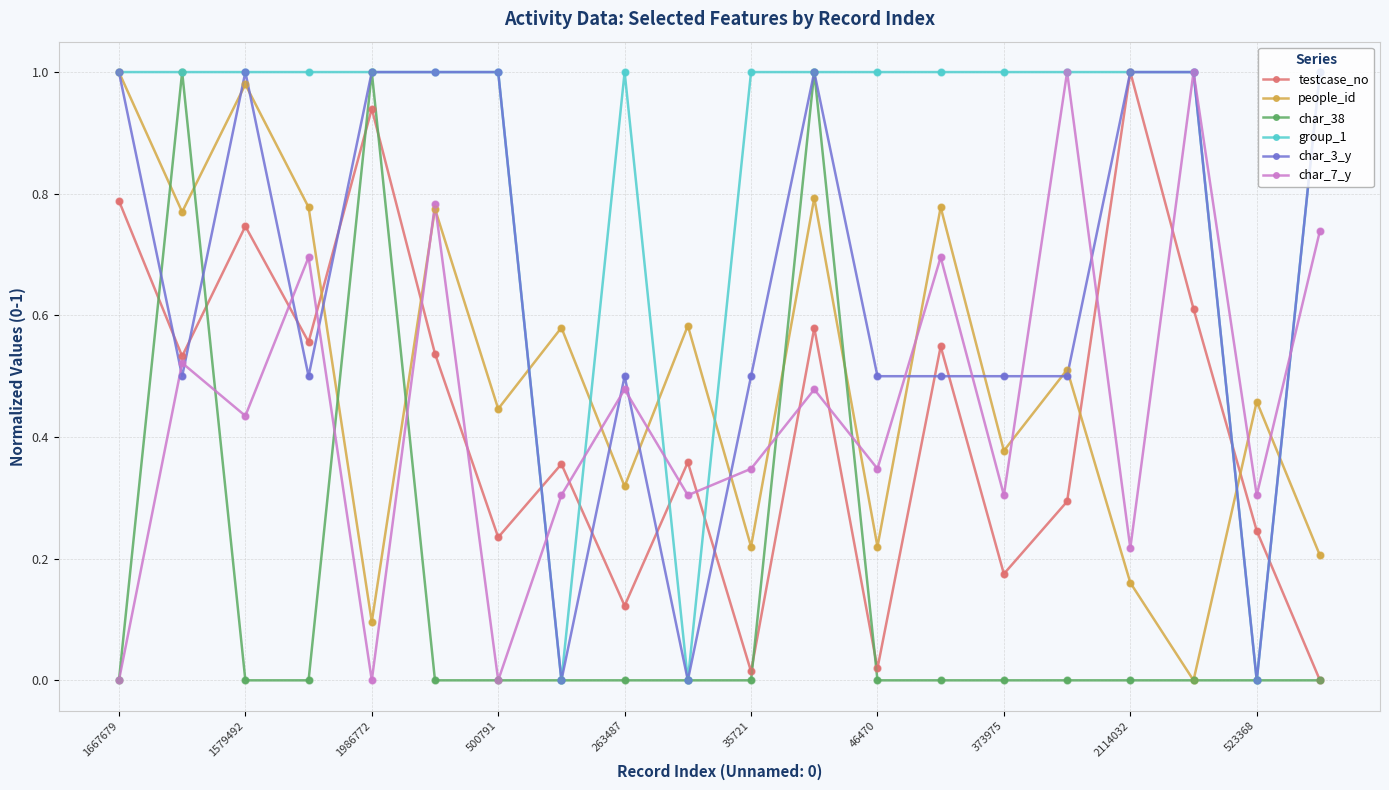

Which series has the largest total across all categories?

group_1